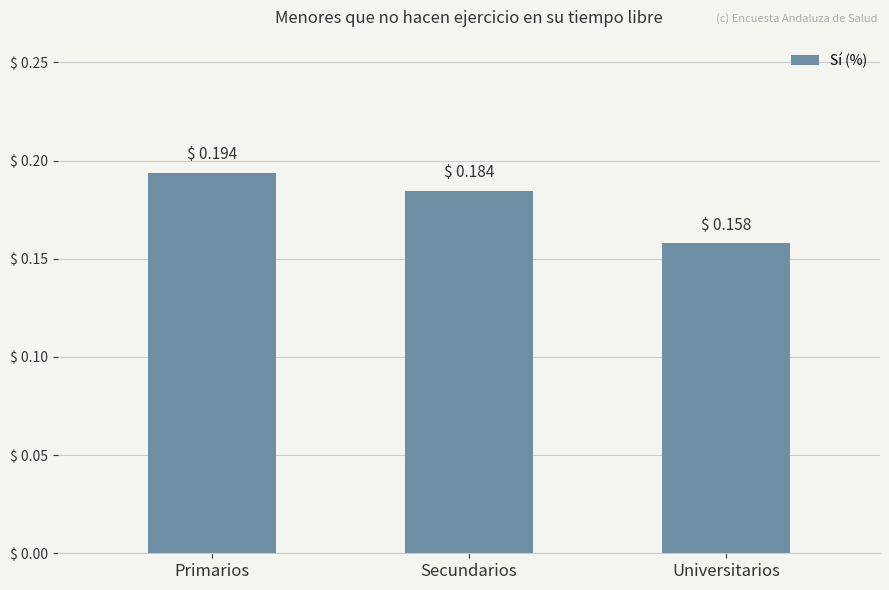

Where is the data nearest to the value 0?

Universitarios